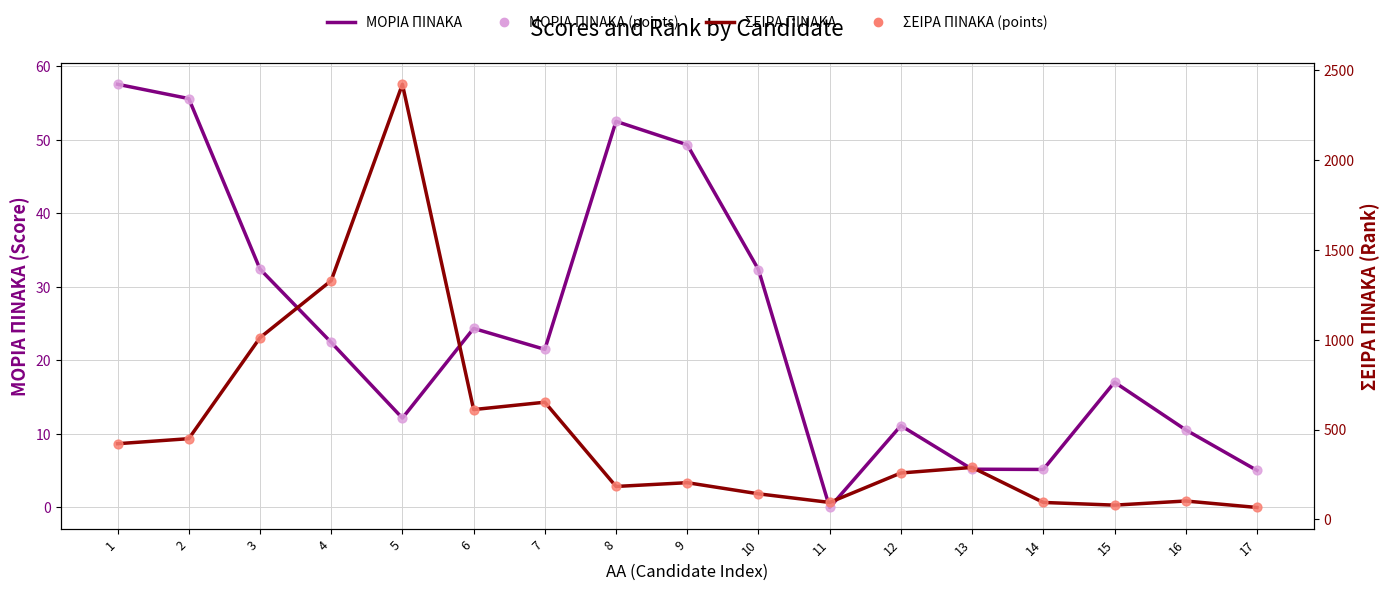

What are all the series names shown in the legend?

ΜΟΡΙΑ ΠΙΝΑΚΑ, ΜΟΡΙΑ ΠΙΝΑΚΑ (points), ΣΕΙΡΑ ΠΙΝΑΚΑ, ΣΕΙΡΑ ΠΙΝΑΚΑ (points)